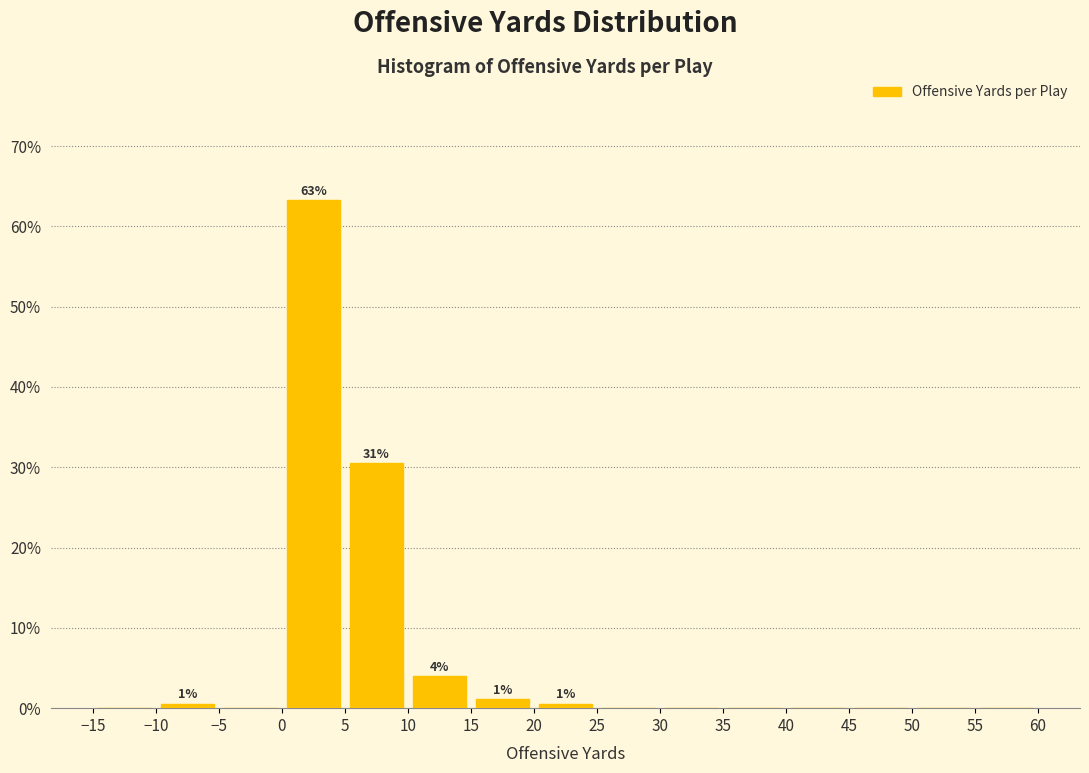

Over which range of the x-axis is the bar tallest?

0 to 5